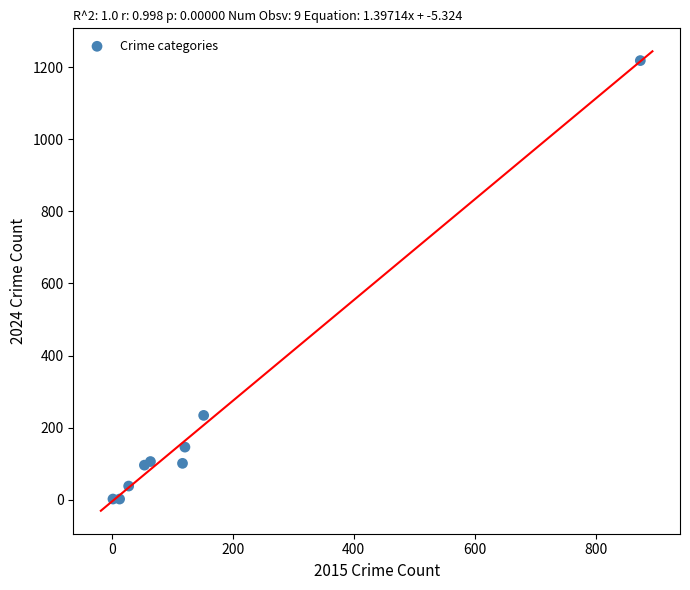

What Y value in the scatter plot is closest to 610?

234